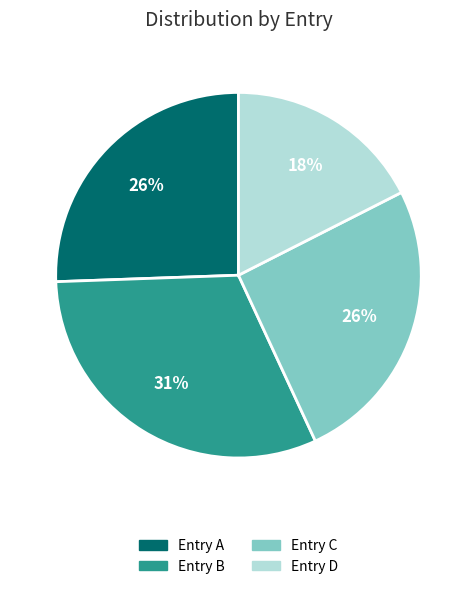

Between Entry D and Entry A, which is larger?

Entry A